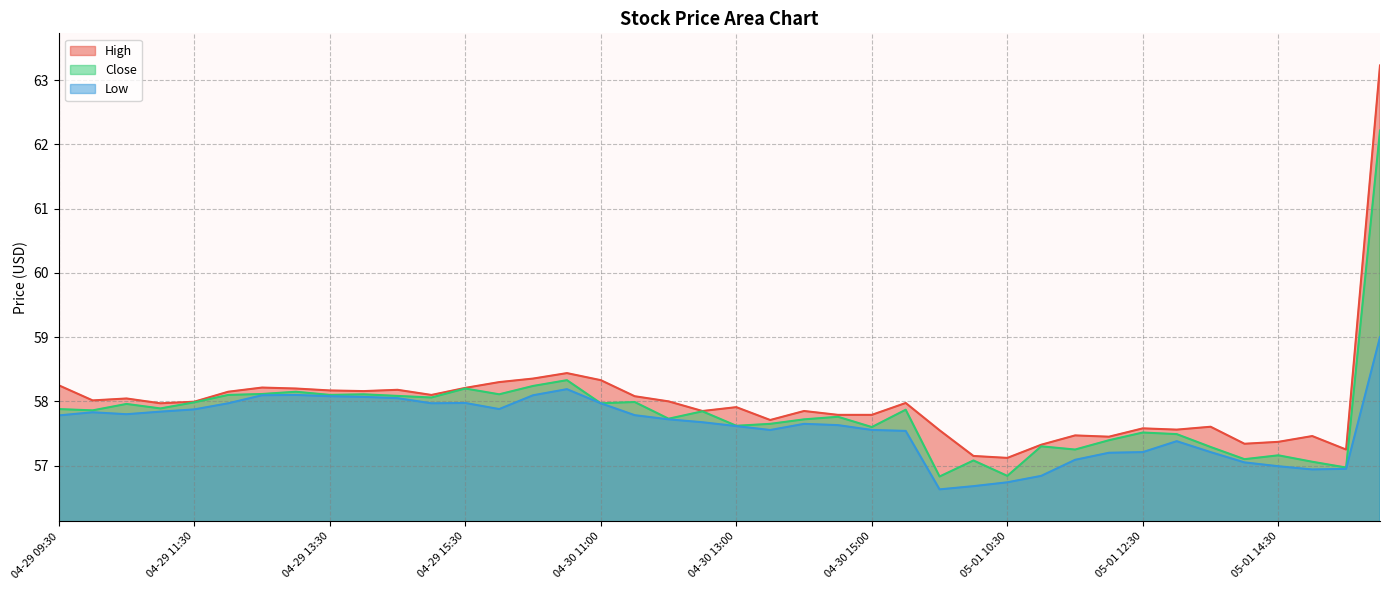

What are all the series names shown in the legend?

High, Close, Low